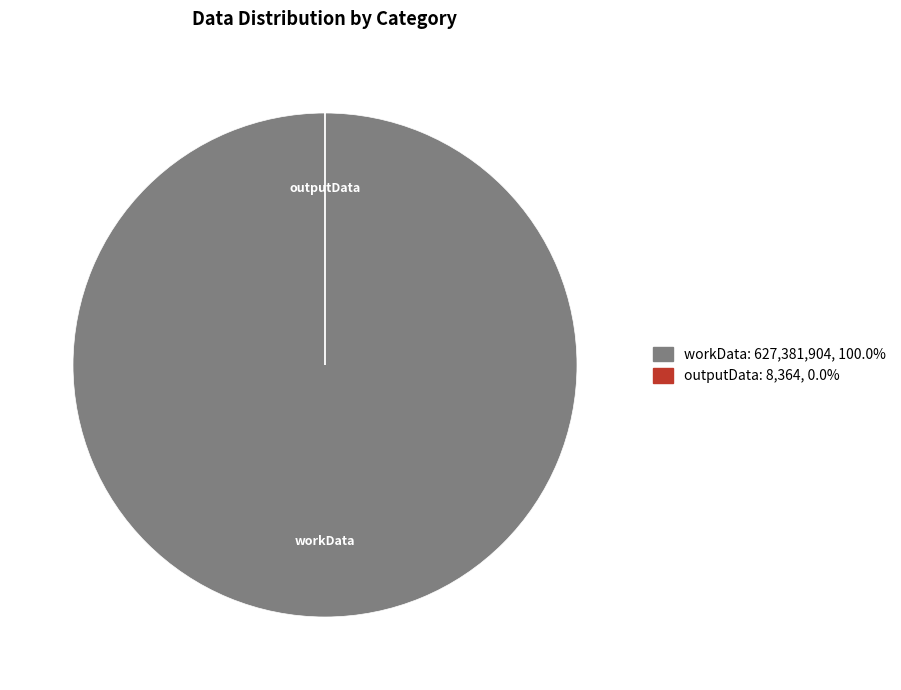

Which category accounts for the majority?

workData